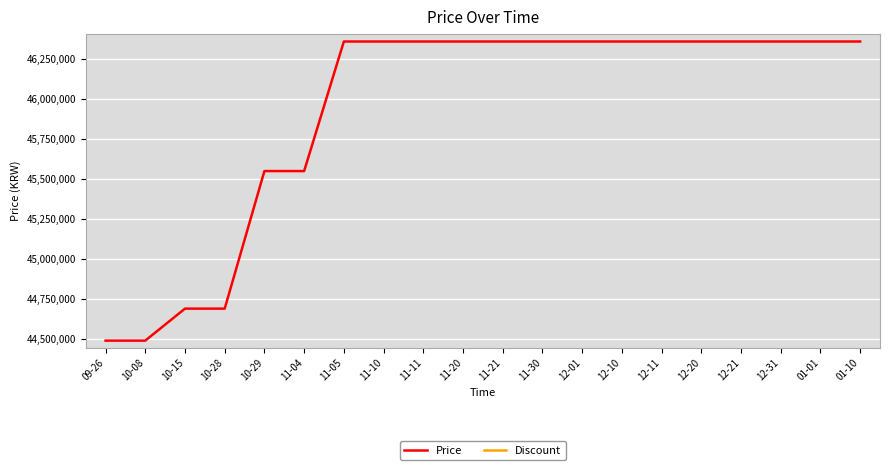

True or false: Discount has a value of 0 at 11-04.

True